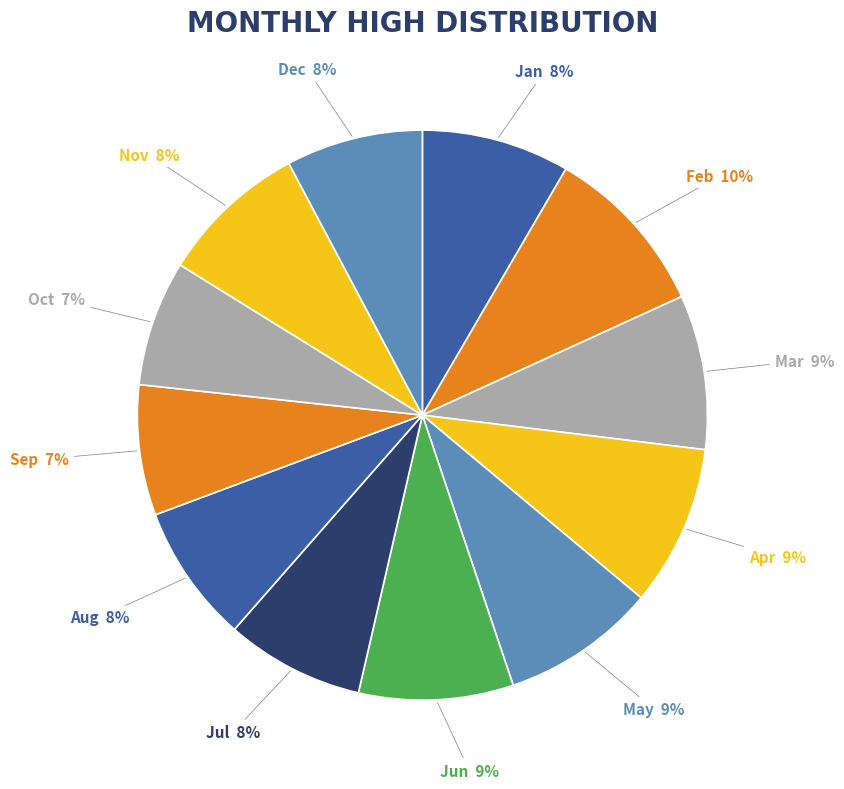

How many segments does this pie chart have?

12